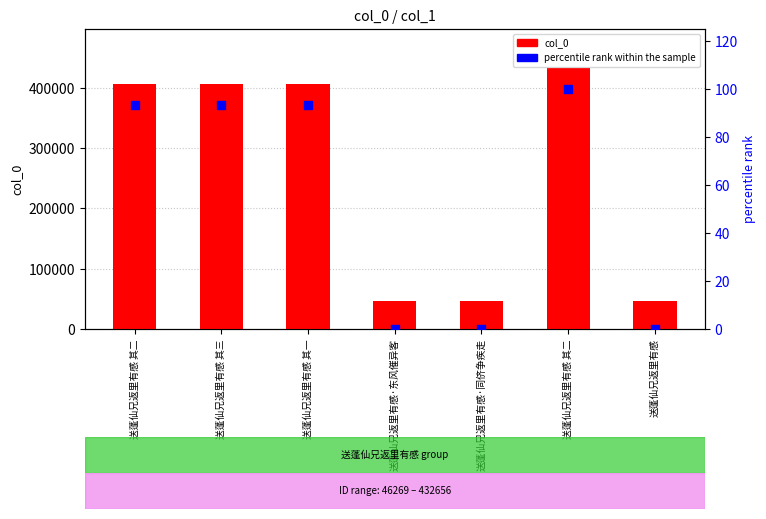

What are all the series names shown in the legend?

col_0, percentile rank within the sample